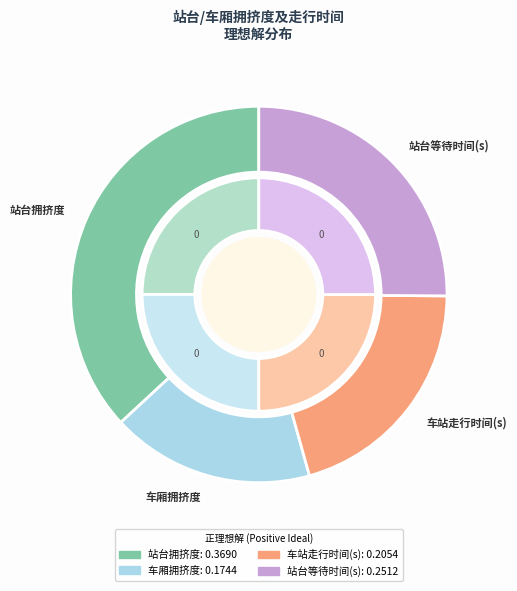

To the nearest percent, what is the difference between the 正理想解 and 负理想解 slice percentages?

100%